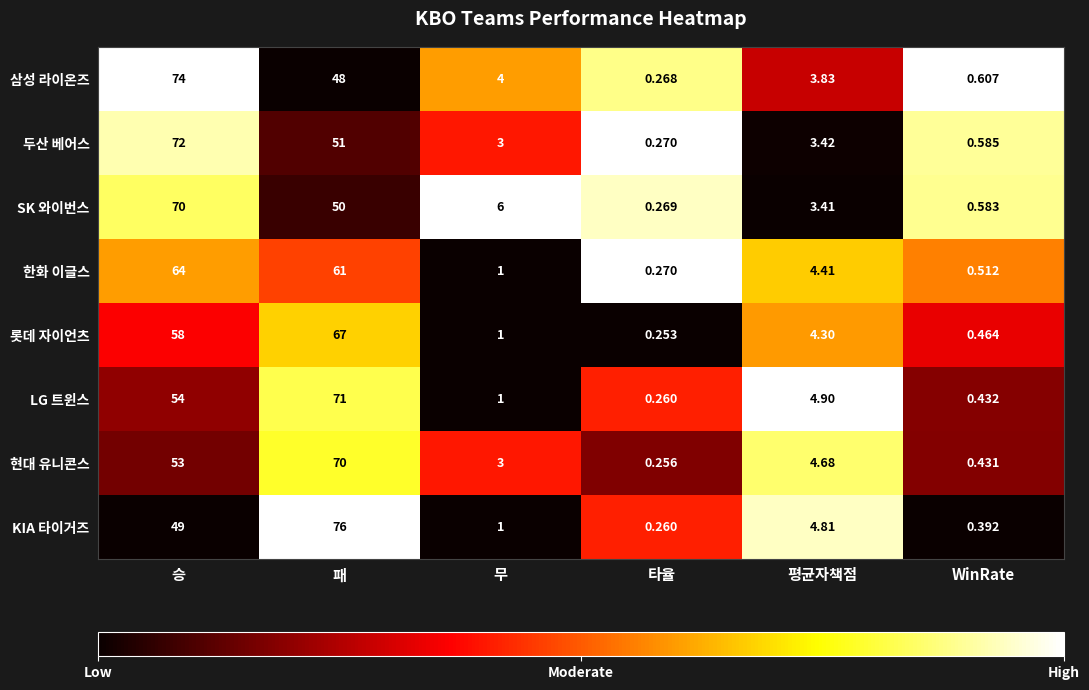

What is the maximum value shown in the chart?

76.0